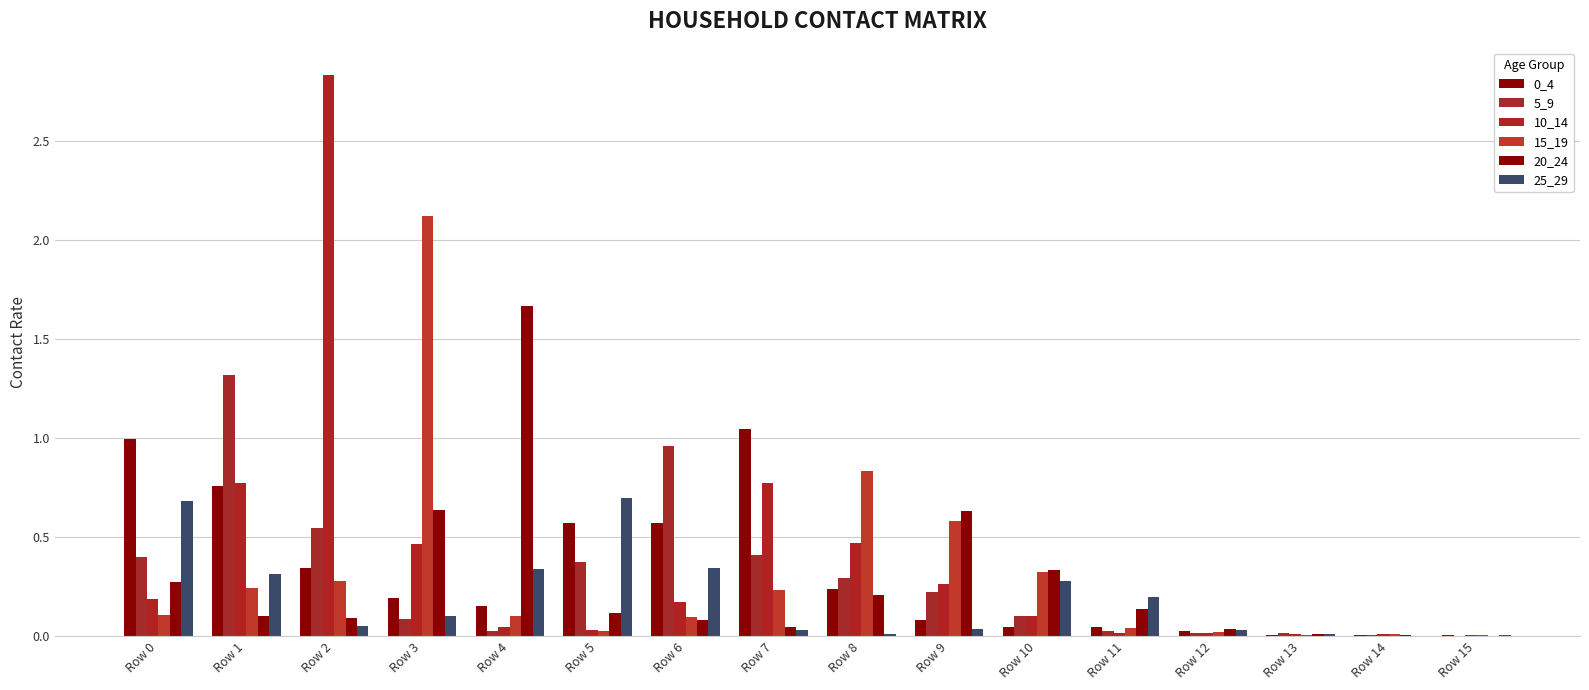

How many data points does each series have?

16